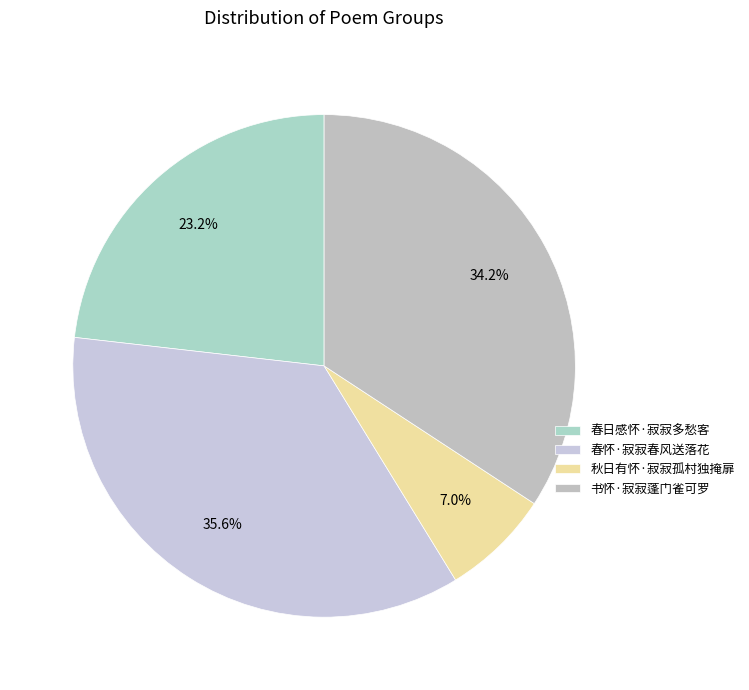

What portion of the pie excludes 春怀·寂寂春风送落花?

64.4%